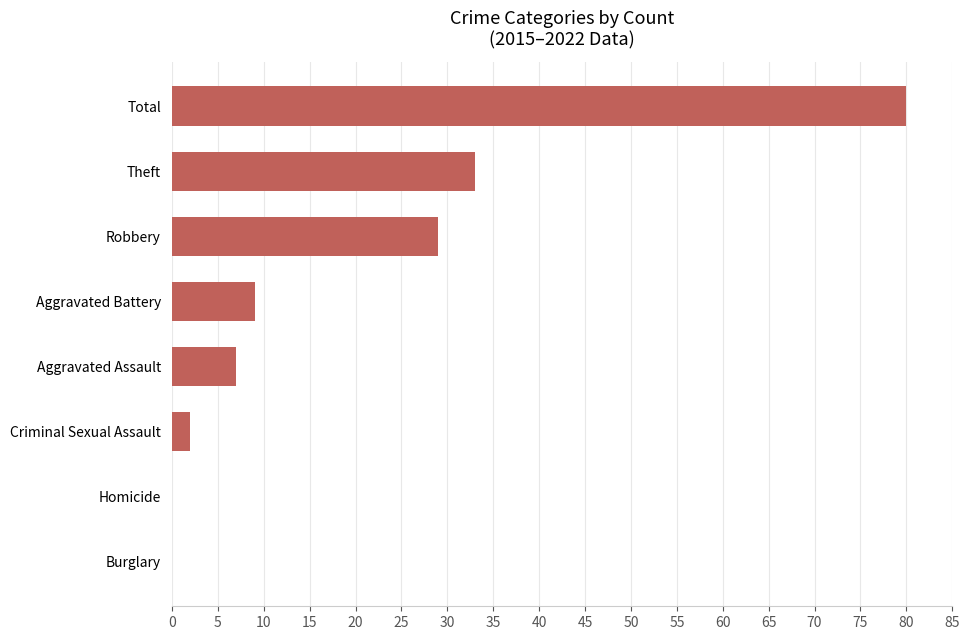

What value does the data have at Aggravated Assault?

7